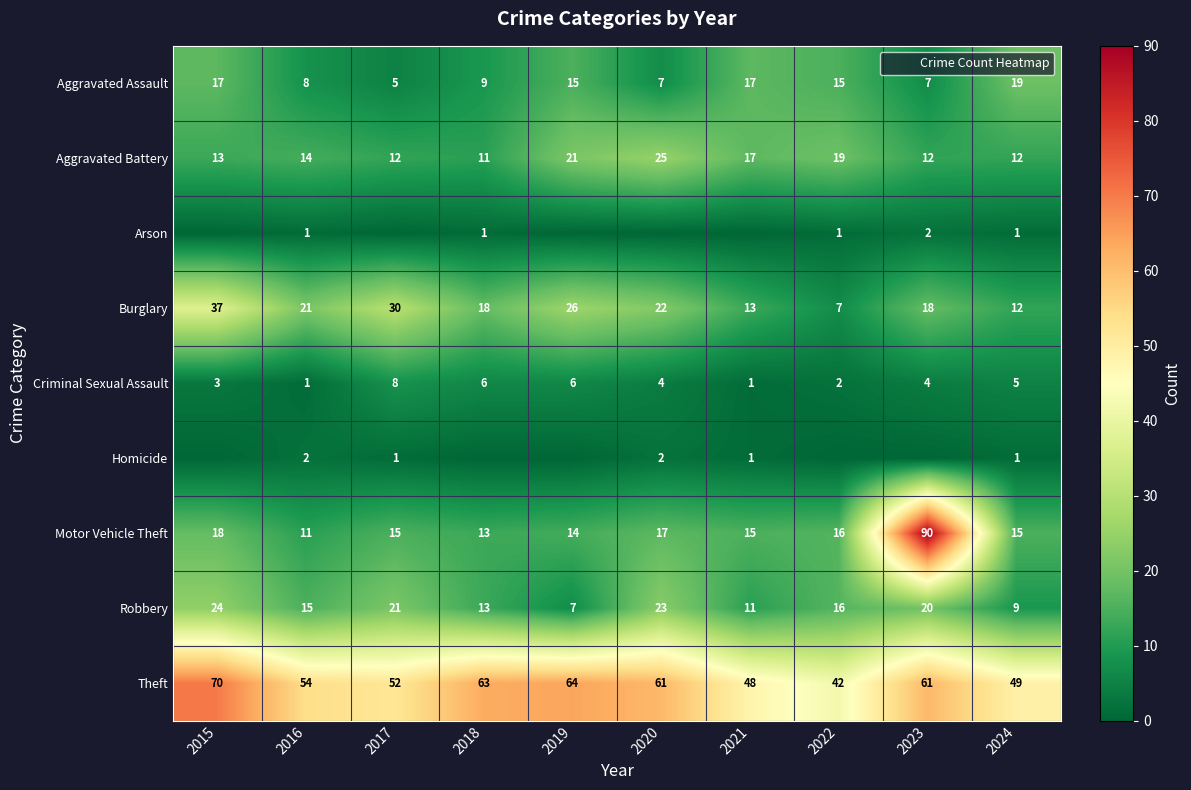

What is the greatest value displayed?

90